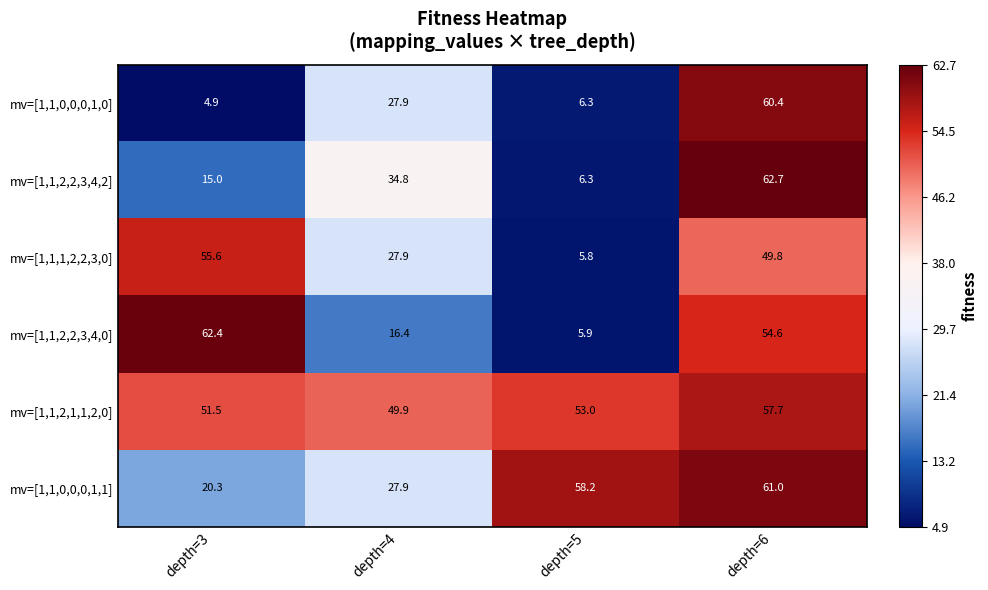

What is the difference between the maximum and minimum values in the mv=[1,1,0,0,0,1,1] series?

40.7